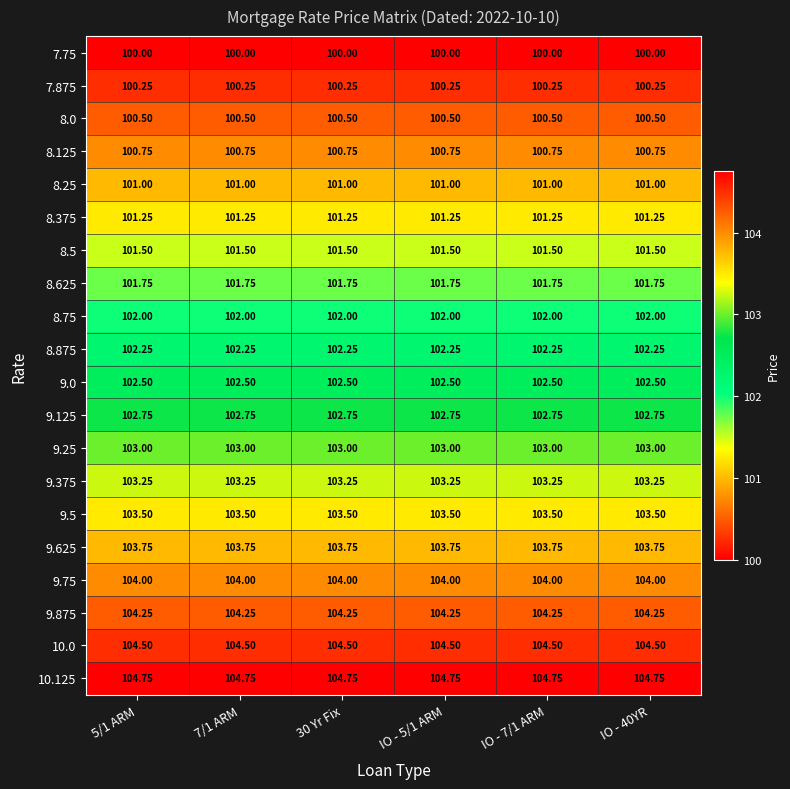

List the series in order of their peak value, highest first.

10.125, 10.0, 9.875, 9.75, 9.625, 9.5, 9.375, 9.25, 9.125, 9.0, 8.875, 8.75, 8.625, 8.5, 8.375, 8.25, 8.125, 8.0, 7.875, 7.75